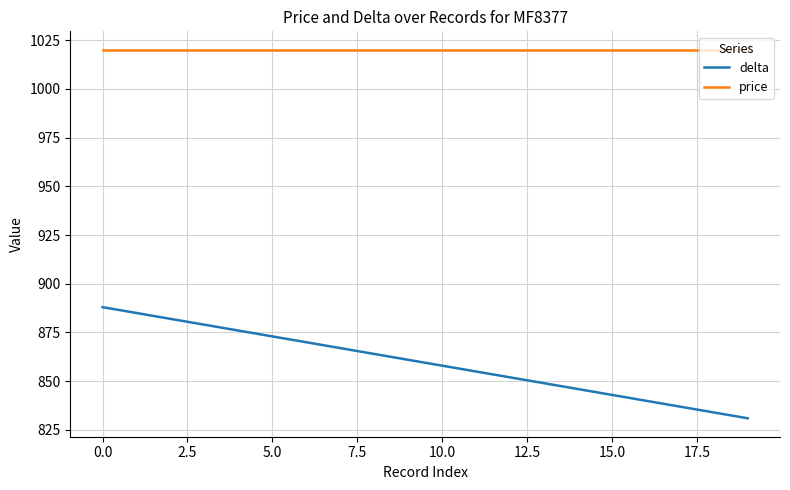

What is the difference between the maximum and second lowest values in the delta series?

54